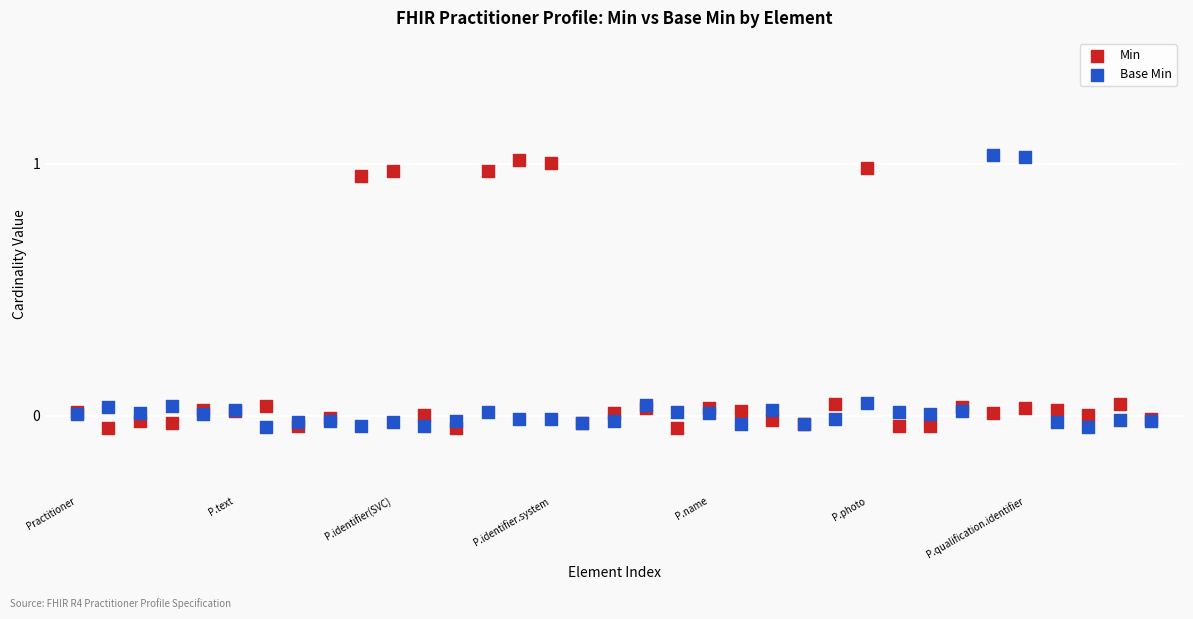

Which series reaches the maximum Y coordinate?

Base Min